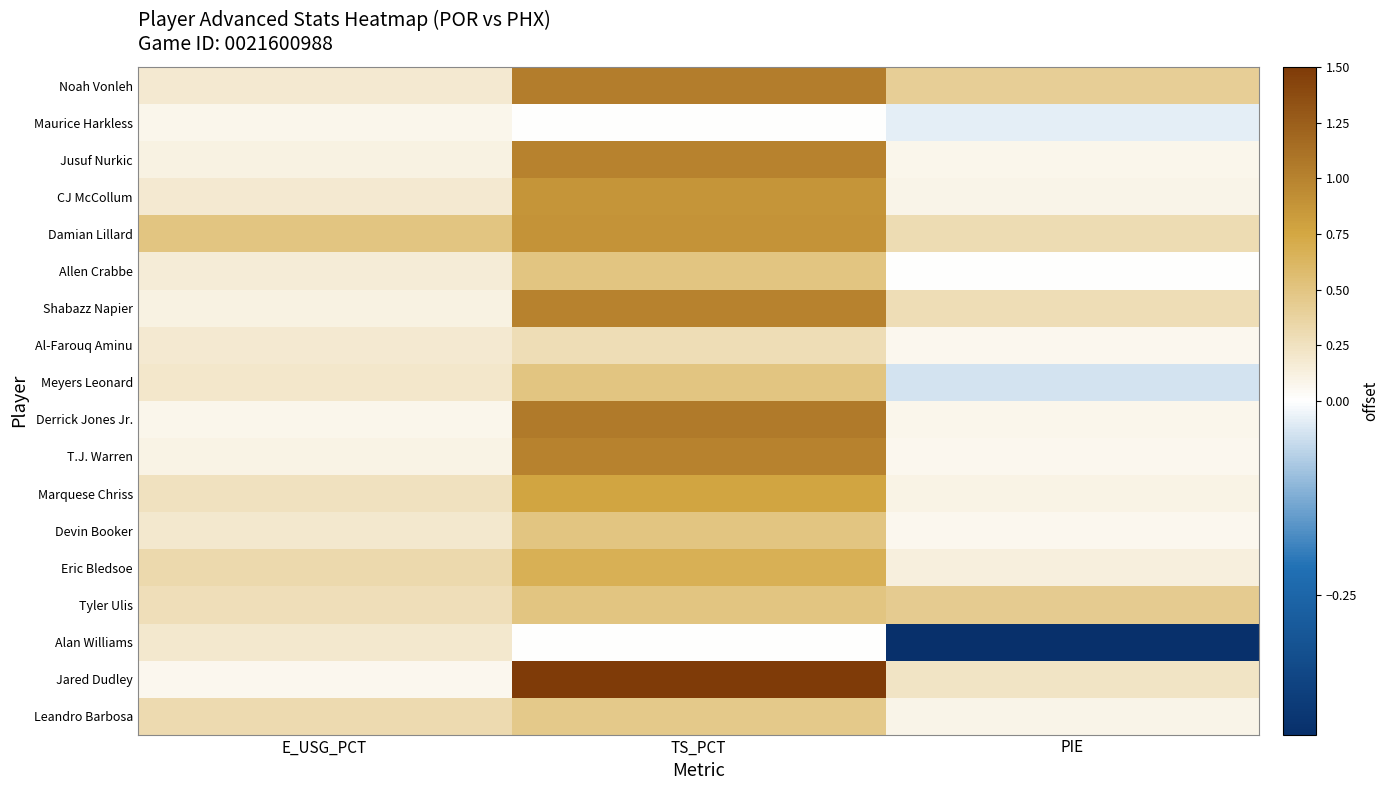

Which series has the largest range (max minus min)?

Jared Dudley